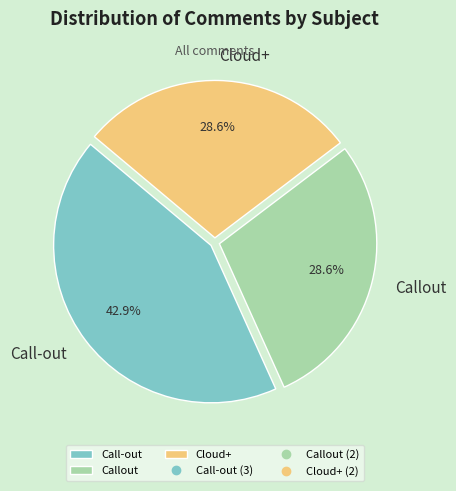

How many segments does this pie chart have?

3